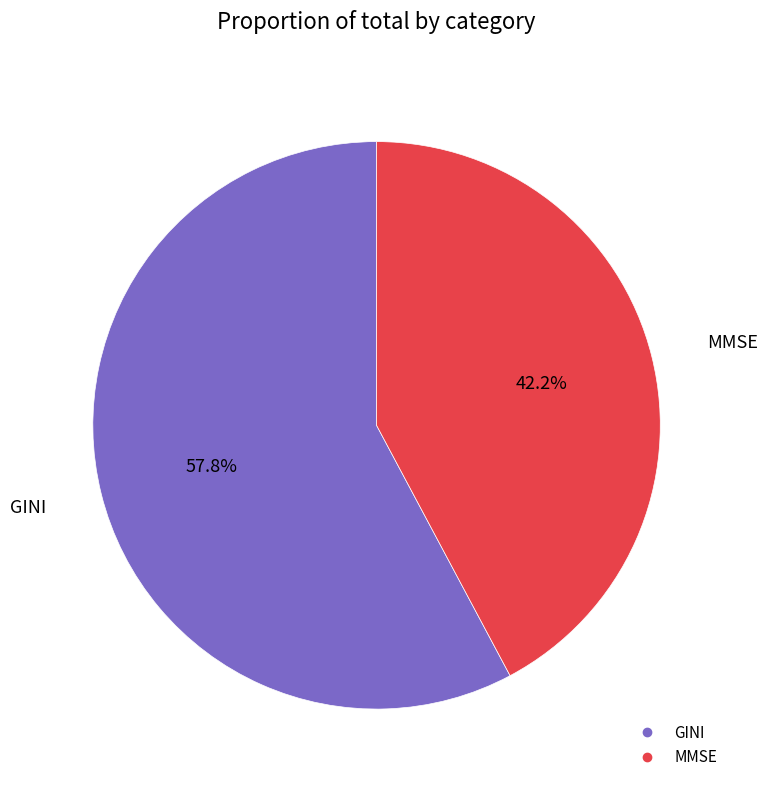

What portion of the pie excludes MMSE?

57.8%